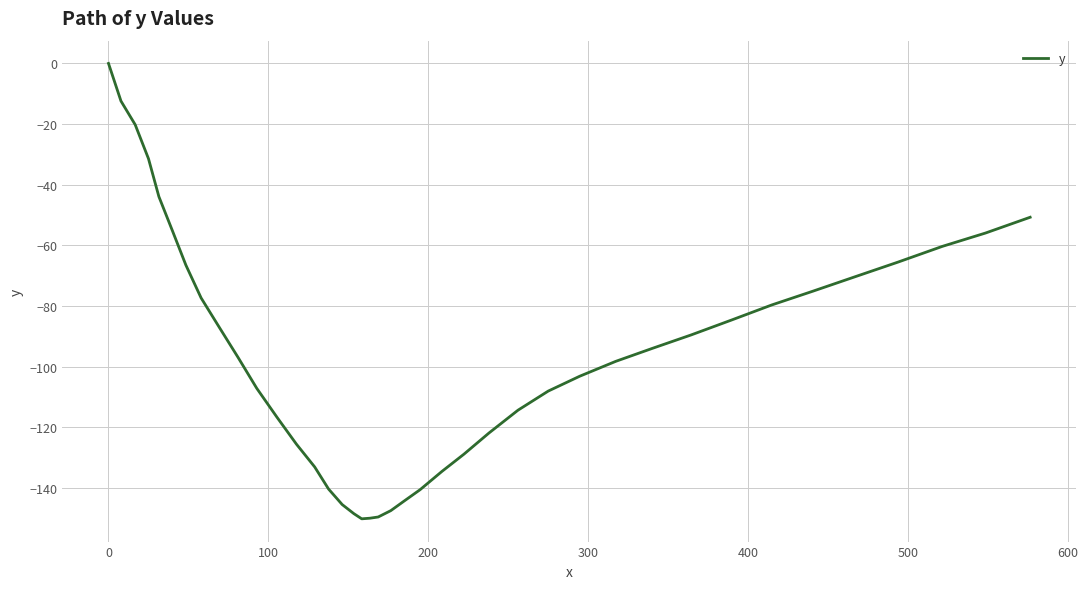

What is the smallest value displayed?

-150.1